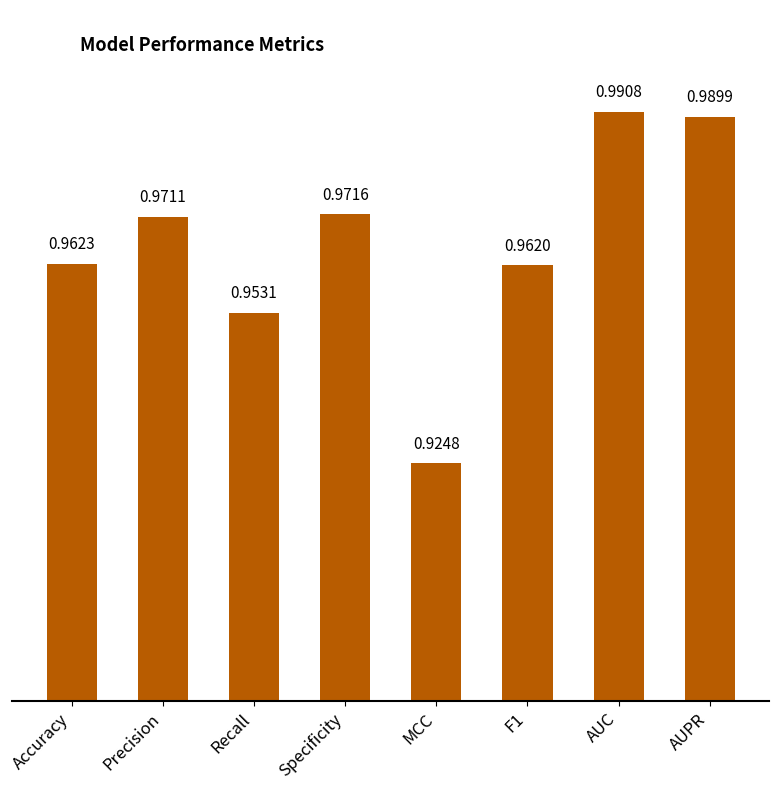

Between F1 and Specificity, which is larger?

Specificity